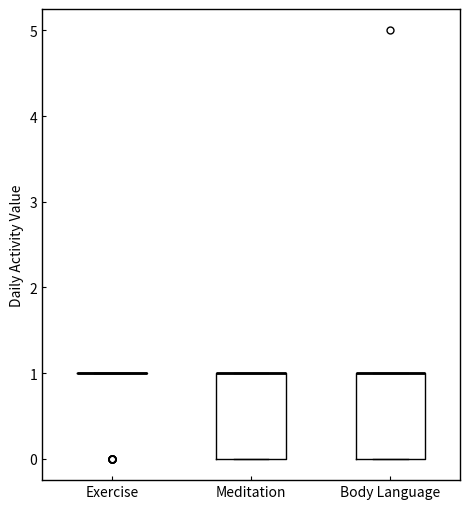

Reading left to right, transcribe this box plot: for each box, give where its median line is, the range the box spans, and where its two whiskers end, as read against the y-axis. The values are not printed on the chart, so give them approximately, as read against the axis.

Exercise: box collapsed to a line at 1, whiskers 1 to 1
Meditation: median 1 (drawn on the box's upper edge), box 0 to 1, whiskers 0 to 1
Body Language: median 1 (drawn on the box's upper edge), box 0 to 1, whiskers 0 to 1